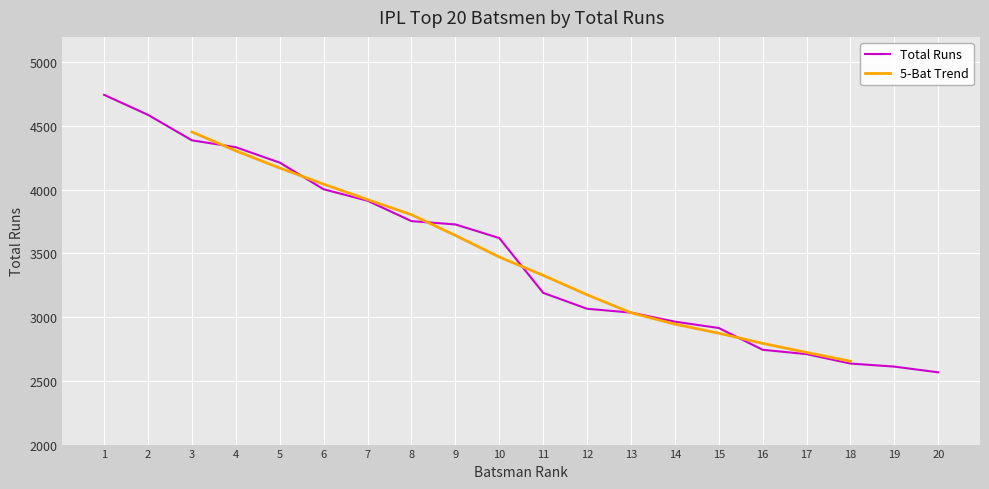

The value of Total Runs at 20 is 2567. True or false?

True